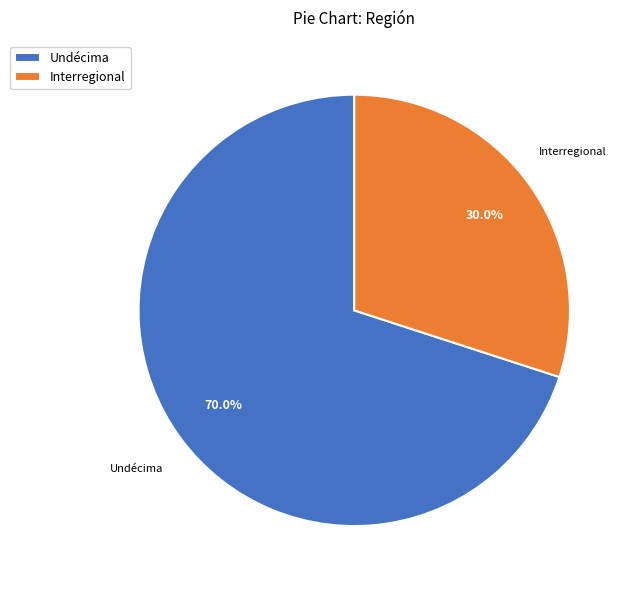

Does any single category account for the majority?

Yes